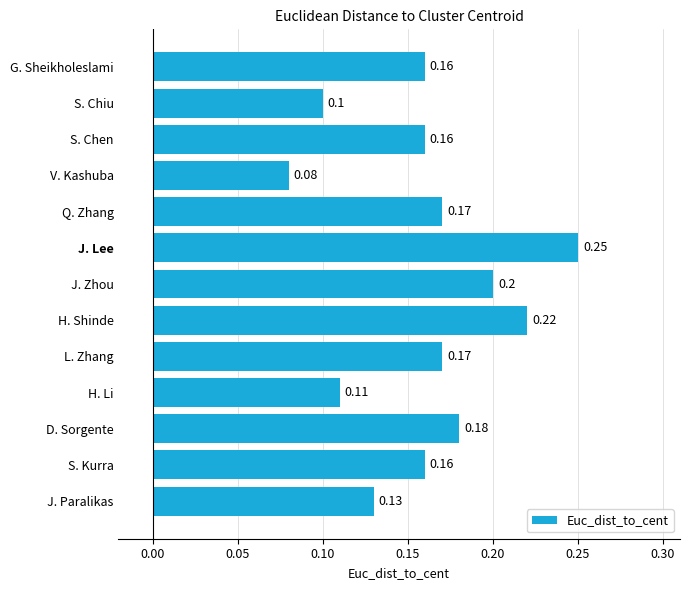

How many values are between 0 and 1?

13